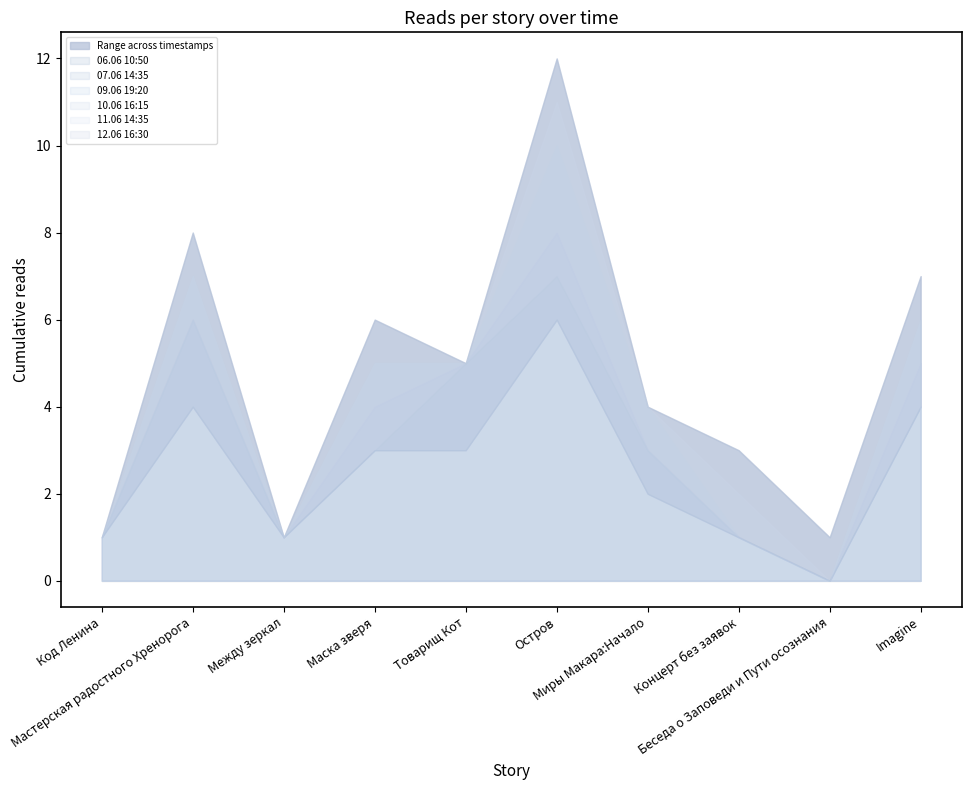

At which category does 10.06 16:15 reach its first local valley?

Между зеркал